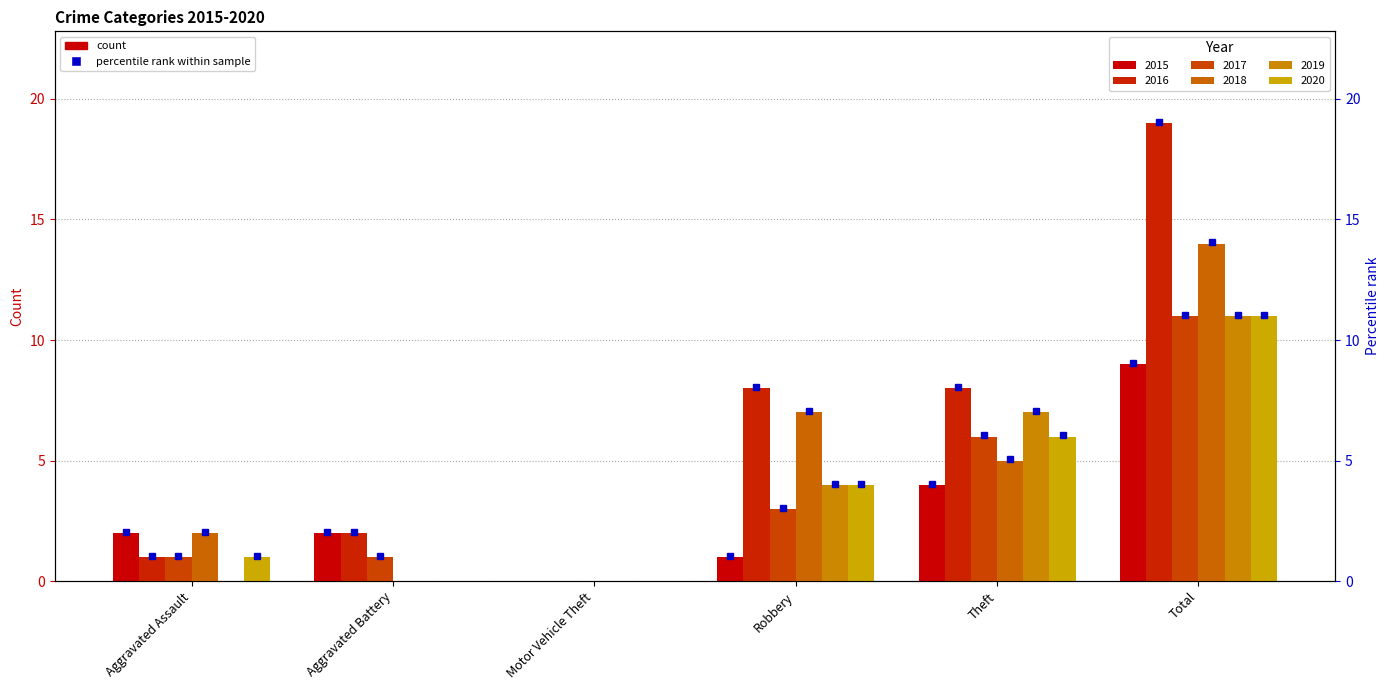

Between Robbery and Total, which is larger?

Total